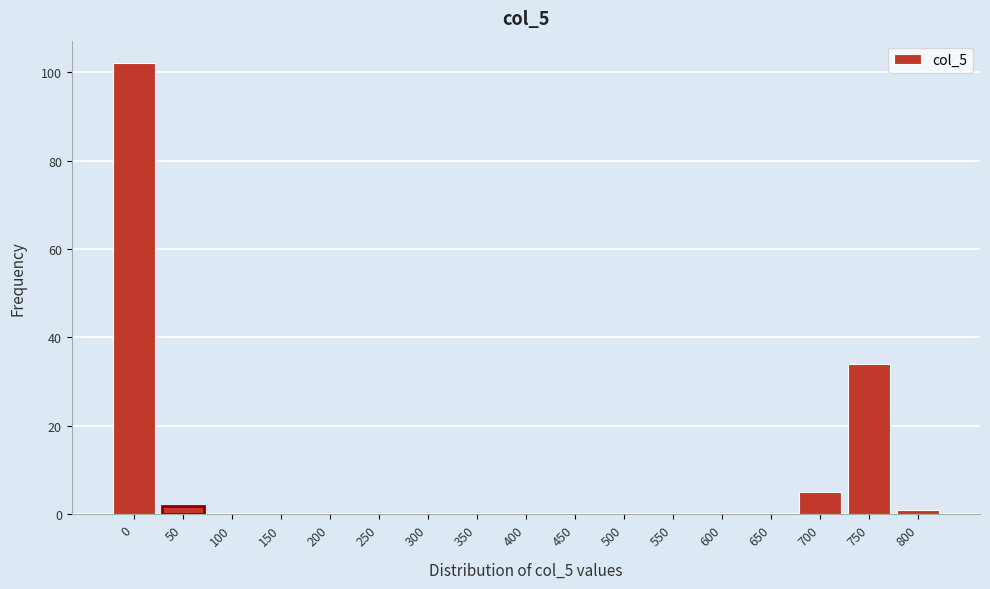

Reading right to left, what are all the values shown in this chart?

800=1	750=34	700=5	650=0	600=0	550=0	500=0	450=0	400=0	350=0	300=0	250=0	200=0	150=0	100=0	50=2	0=102